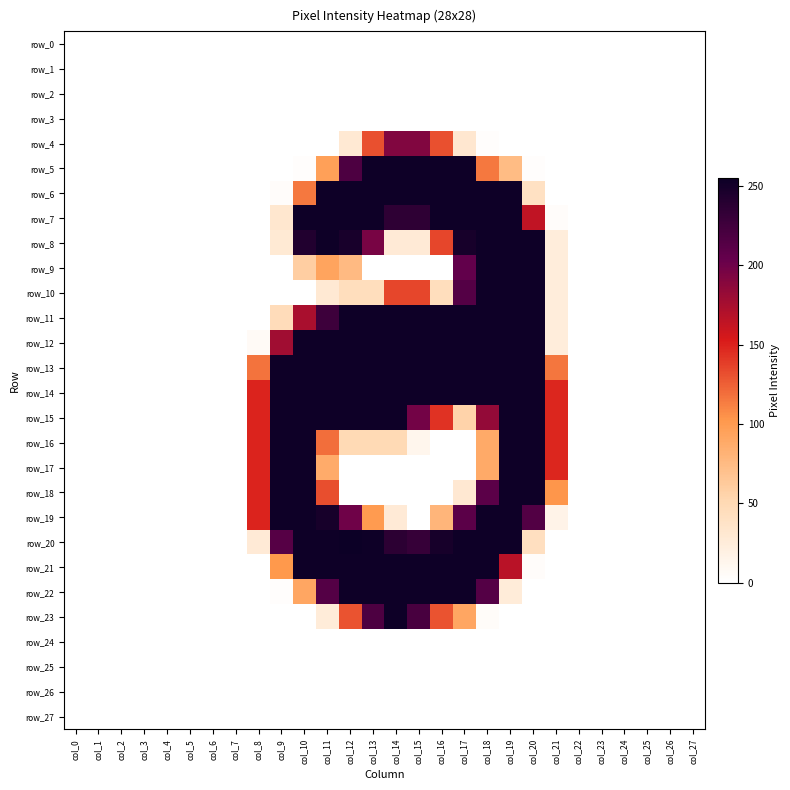

What is the sum of all row_8 values?

2193